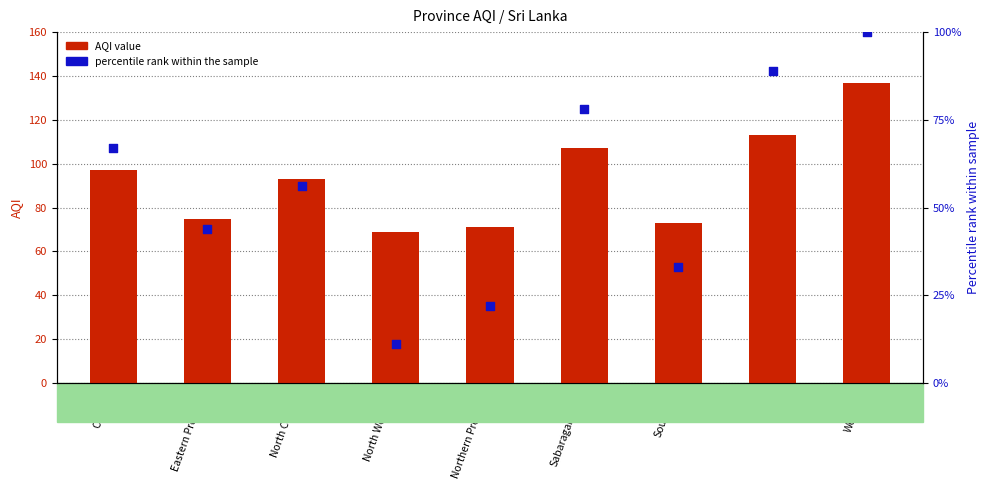

Which series contains the highest Y value?

AQI value